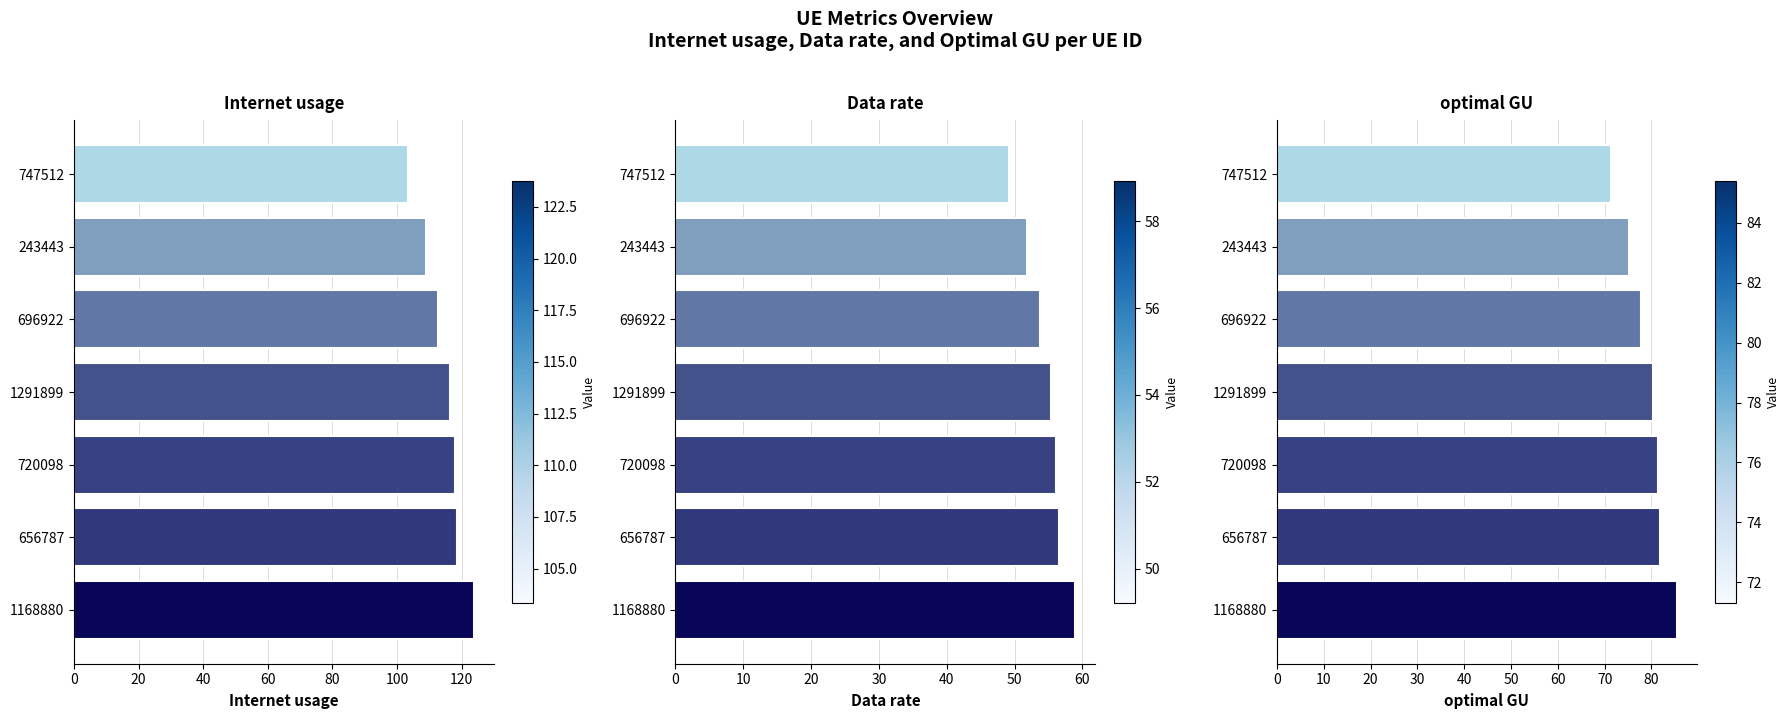

Reading right to left, extract all data points from this chart.

Internet usage: 103.3	108.9	112.7	116.3	117.8	118.7	123.8
Data rate: 49.2	51.9	53.7	55.4	56.1	56.5	58.9
optimal GU: 71.3	75.1	77.8	80.3	81.3	81.9	85.4